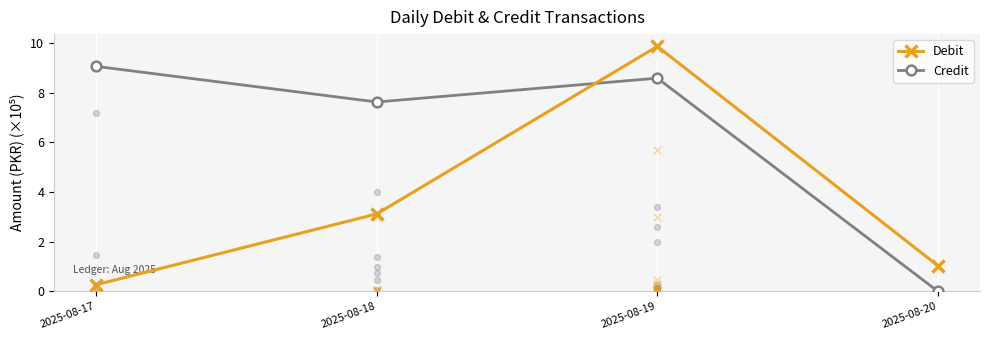

Is the value of Credit at 2025-08-17 greater than the value of Debit at 2025-08-18?

Yes